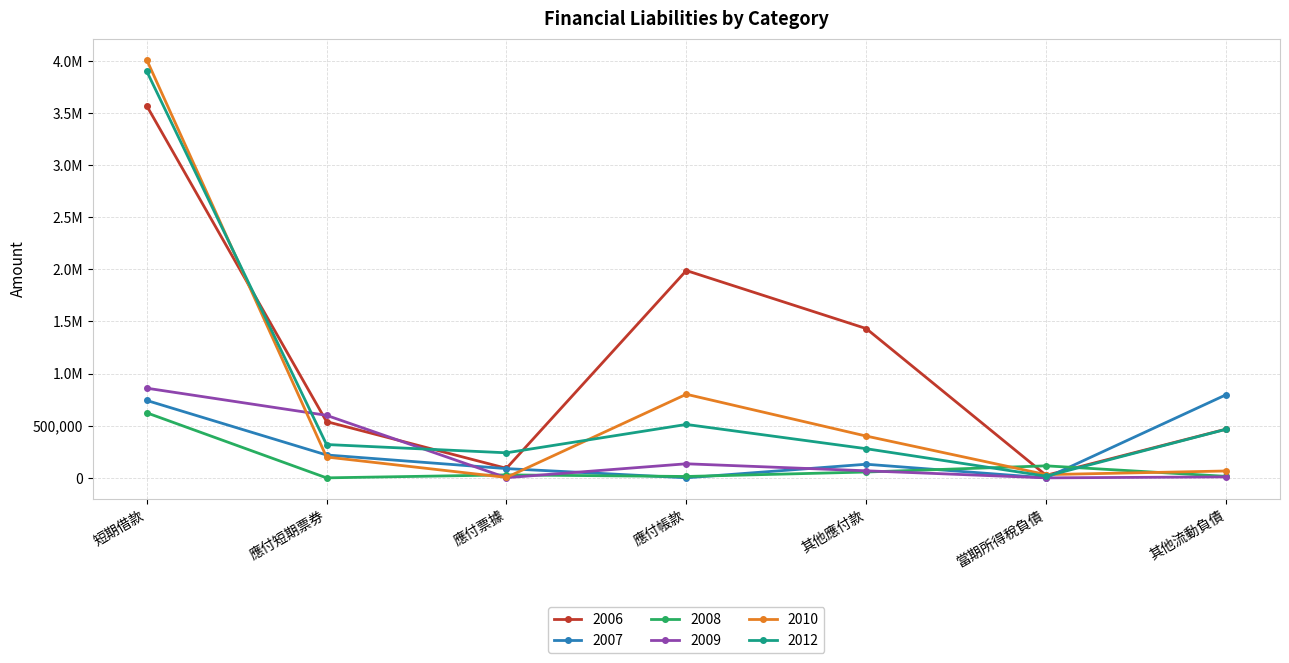

At which label does 2009 reach its peak?

短期借款